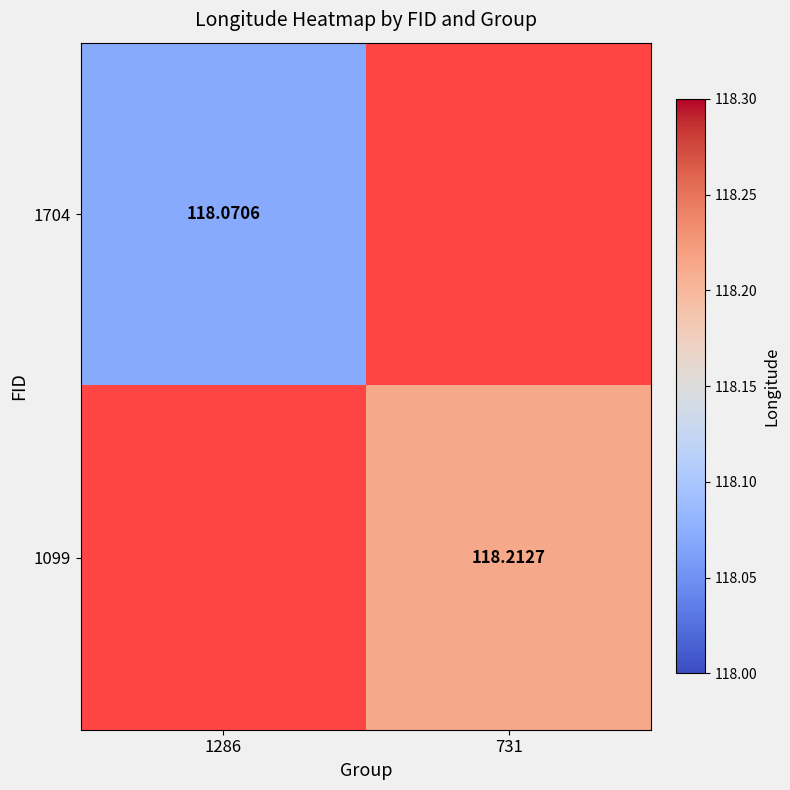

What is the greatest value displayed?

118.2